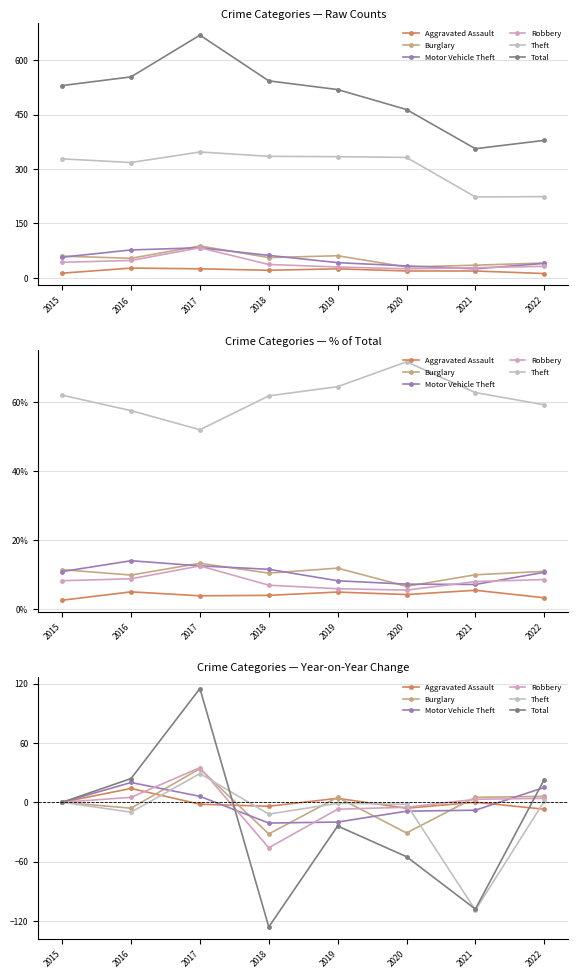

Reading left to right, transcribe all the data shown in this chart.

Aggravated Assault: 2015=0	2016=14	2017=-2	2018=-4	2019=4	2020=-6	2021=0	2022=-7
Burglary: 2015=0	2016=-6	2017=34	2018=-32	2019=5	2020=-31	2021=5	2022=6
Motor Vehicle Theft: 2015=0	2016=20	2017=6	2018=-21	2019=-20	2020=-9	2021=-8	2022=15
Robbery: 2015=0	2016=5	2017=35	2018=-46	2019=-7	2020=-5	2021=3	2022=4
Theft: 2015=0	2016=-10	2017=29	2018=-12	2019=-1	2020=-2	2021=-109	2022=1
Total: 2015=0	2016=24	2017=115	2018=-126	2019=-24	2020=-55	2021=-108	2022=23